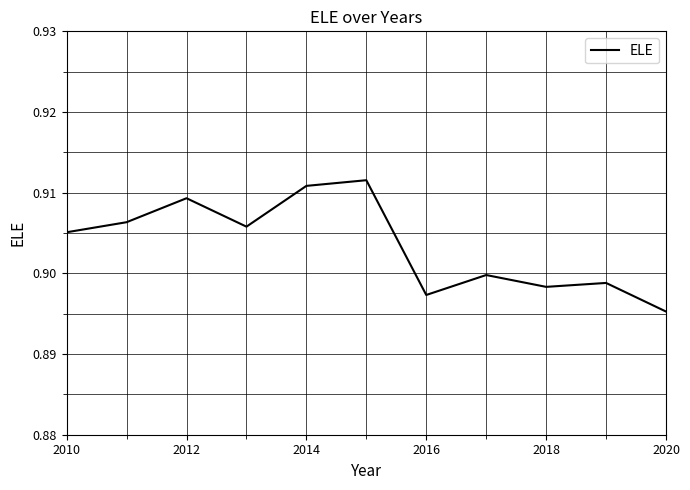

Does the chart have visible grid lines?

Yes